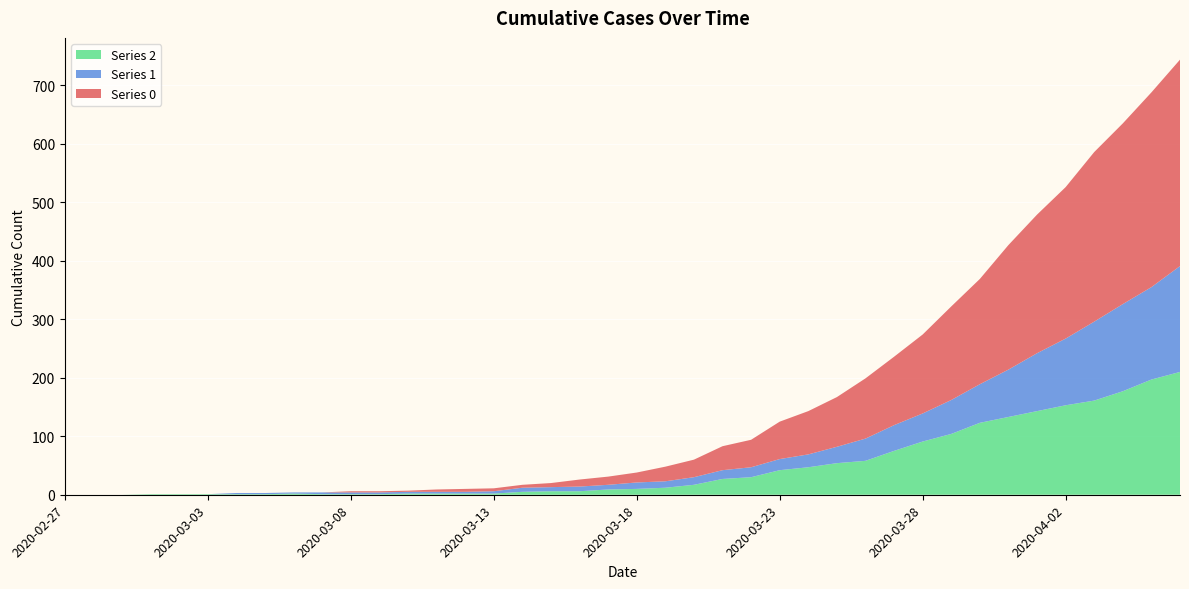

Reading left to right, transcribe all the data shown in this chart.

0: 0	0	0	0	0	0	0	0	0	0	2	2	2	4	5	5	5	7	12	14	17	25	30	41	47	64	74	85	103	117	135	160	180	213	237	259	290	309	333	353
1: 0	0	0	0	0	0	2	2	2	3	3	3	3	3	3	4	7	7	8	8	11	11	13	15	17	19	22	28	38	44	48	58	66	81	99	114	135	149	158	181
2: 0	0	0	1	1	1	1	1	2	1	1	1	2	2	2	2	5	6	6	9	10	12	17	27	30	42	47	54	58	75	91	104	123	133	143	153	161	177	197	210